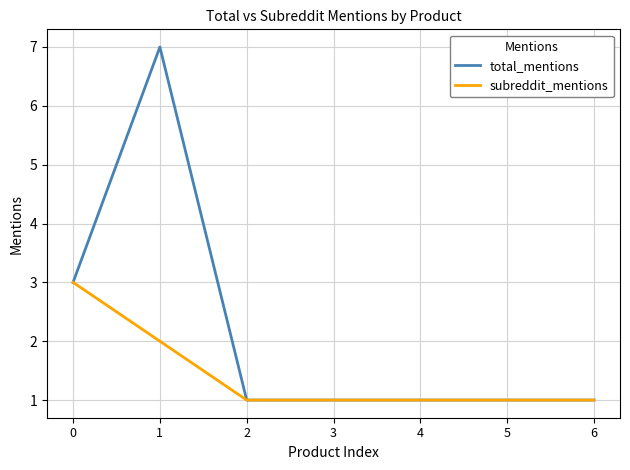

Does the chart display data point markers on the line(s)?

No